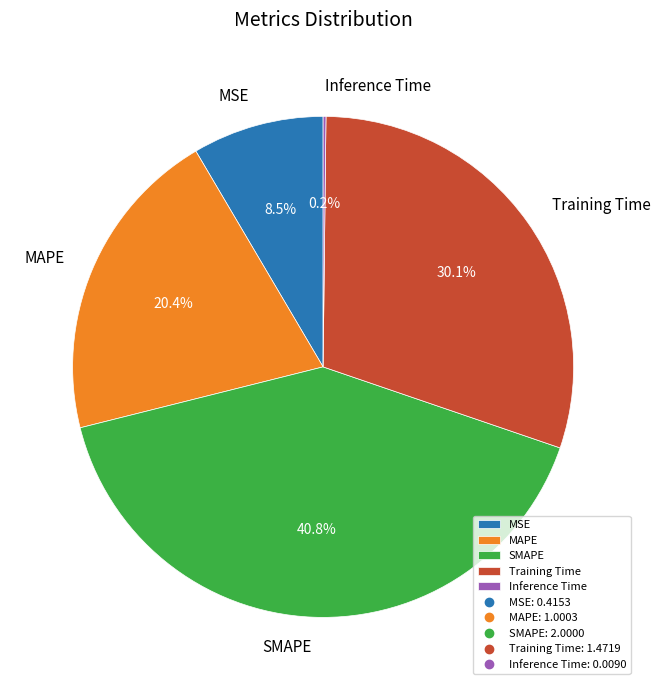

True or false: Training Time accounts for 30% of the total.

True